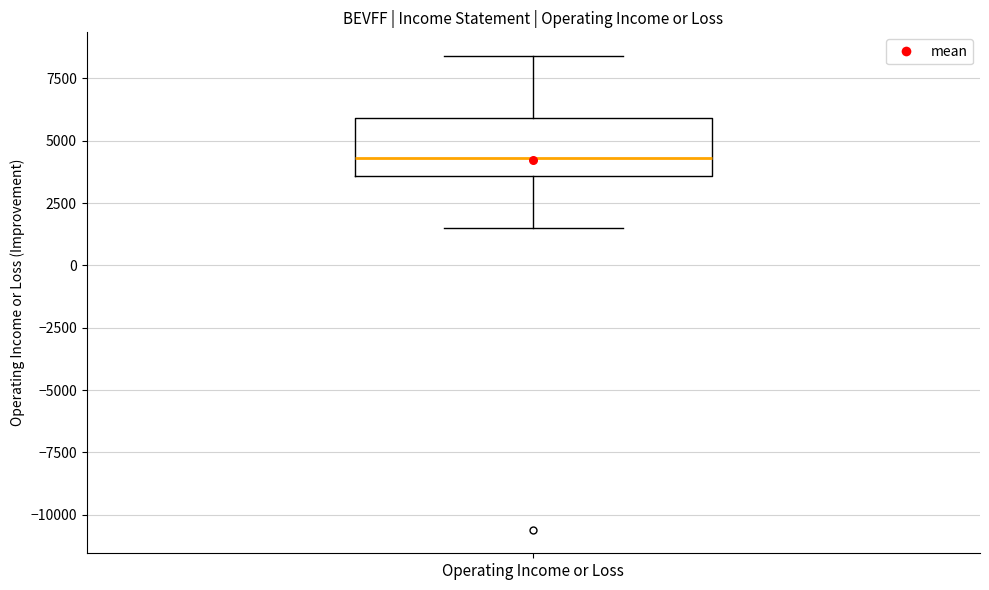

Transcribe this box plot: give where the median line is, the range the box spans, and where the two whiskers end, as read against the y-axis. The values are not printed on the chart, so give them approximately, as read against the axis.

median 4500, box 3500 to 6000, whiskers 1500 to 8500